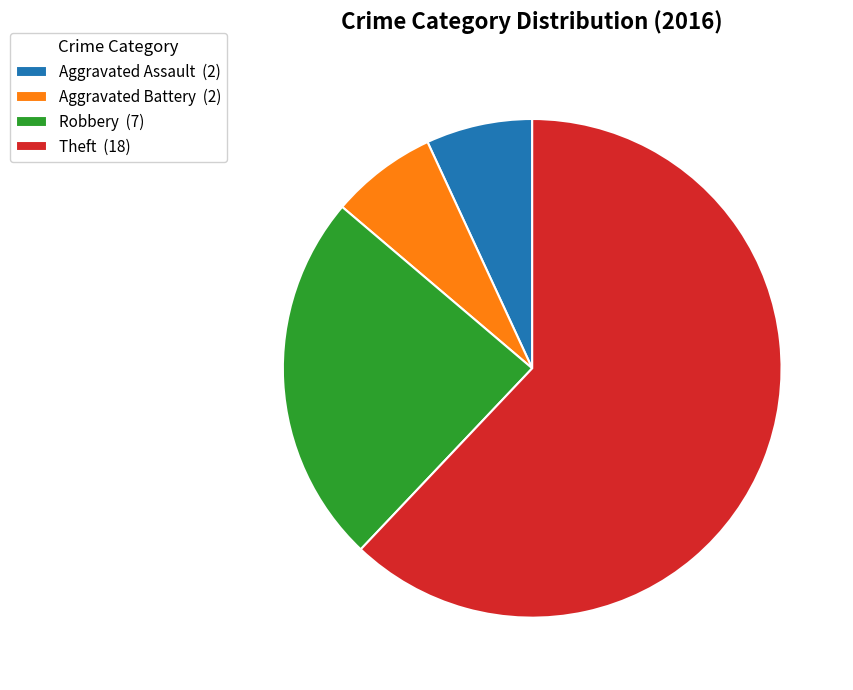

Combined, do Aggravated Battery and Theft account for over 50%?

Yes